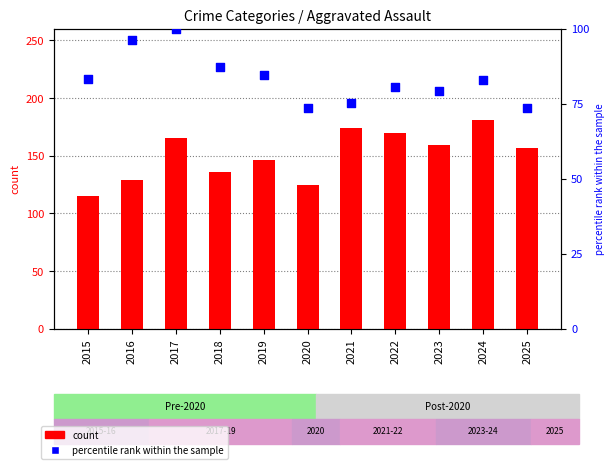

At which category is the sum across all series the highest?

2017